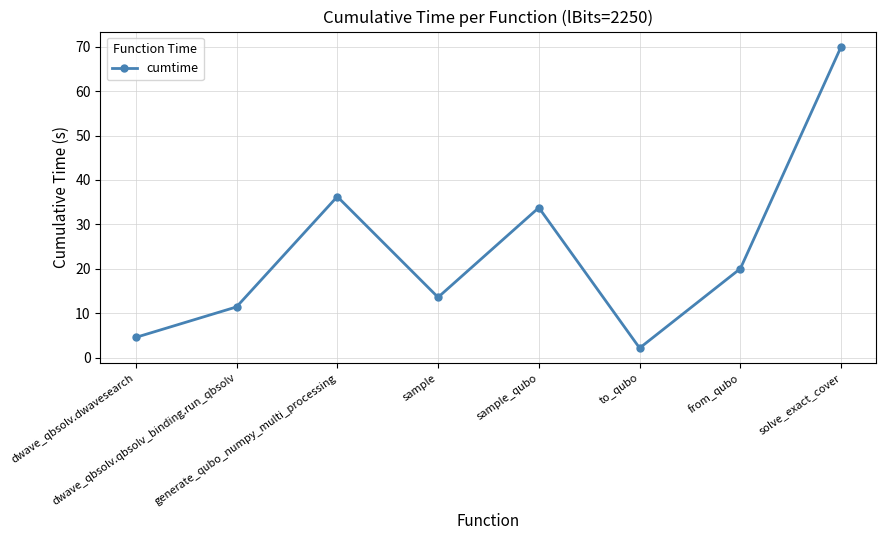

What is the sum of all values?

191.8